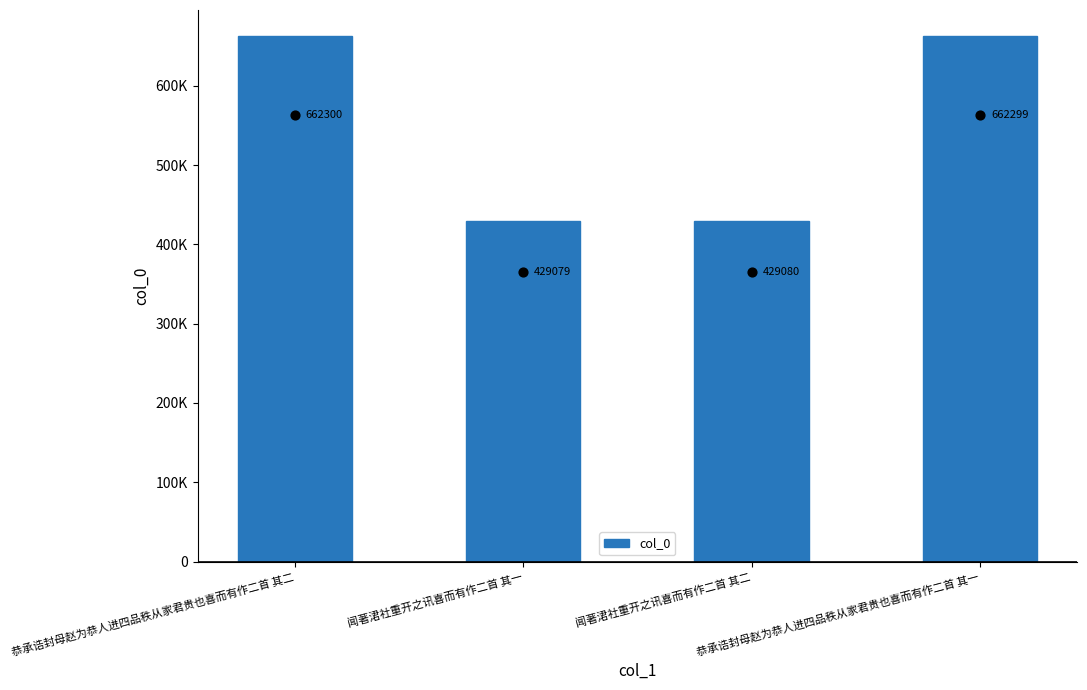

What is the ratio of the value at 恭承诰封母赵为恭人进四品秩从家君贵也喜而有作二首 其一 to the value at 恭承诰封母赵为恭人进四品秩从家君贵也喜而有作二首 其二?

1.0